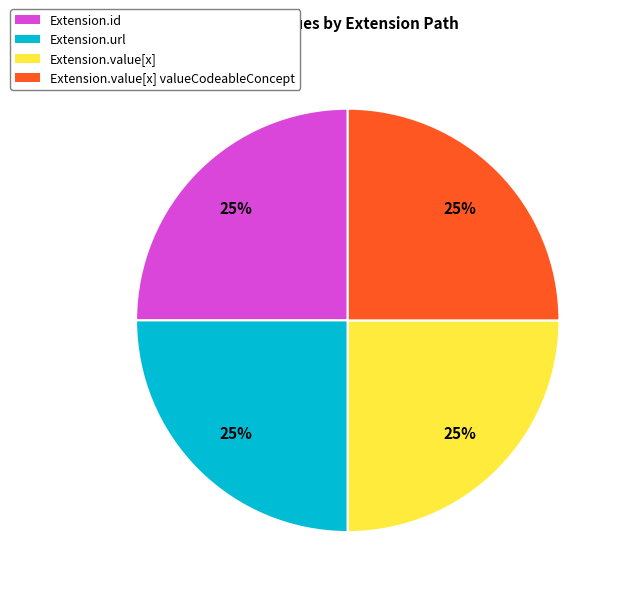

Count the number of slices in the pie.

4